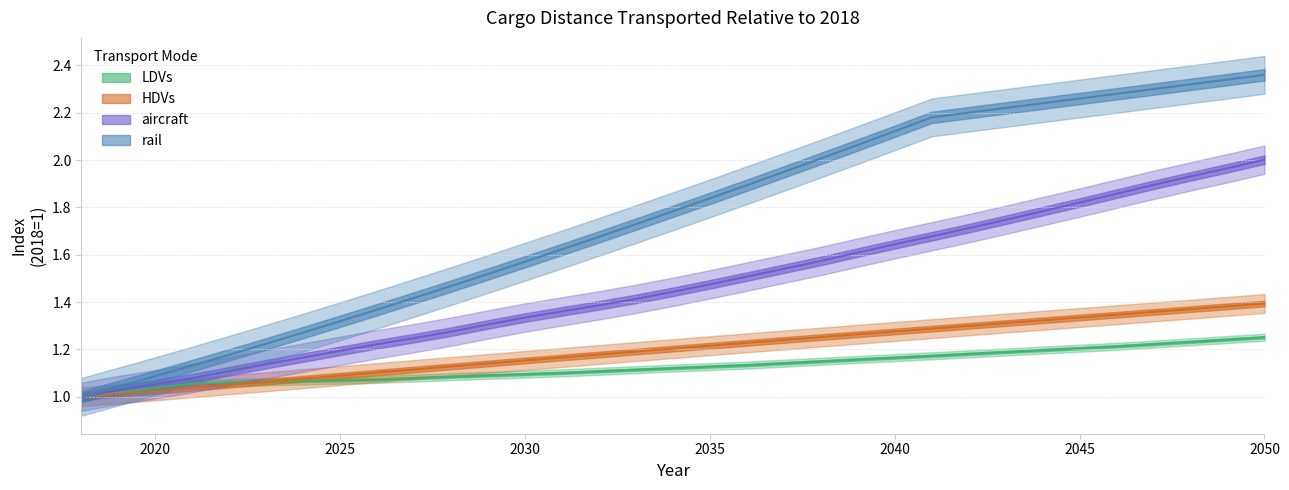

True or false: rail and LDVs cross at least once.

False